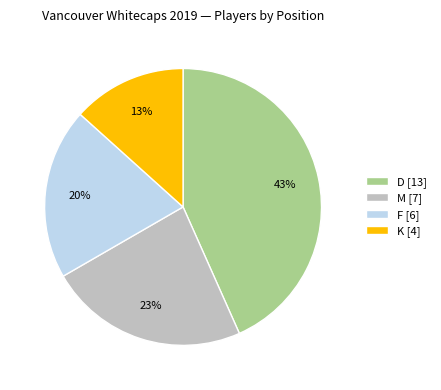

Approximately how many times larger is the value at M [7] compared to D [13]?

0.5